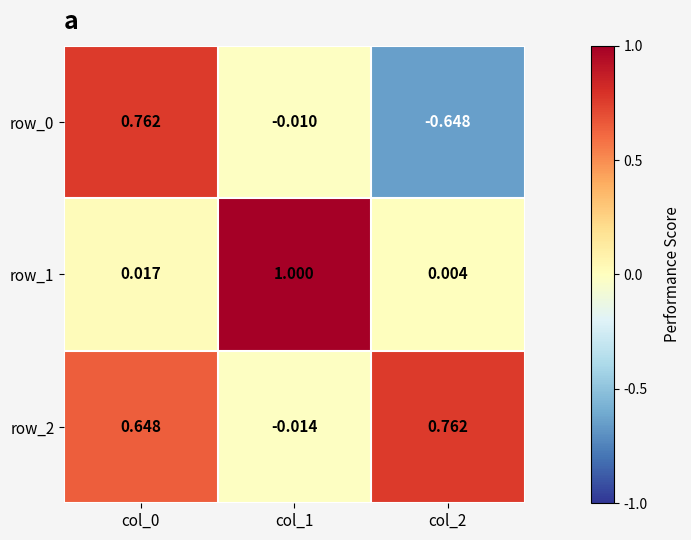

How many values in row_0 are below zero?

2